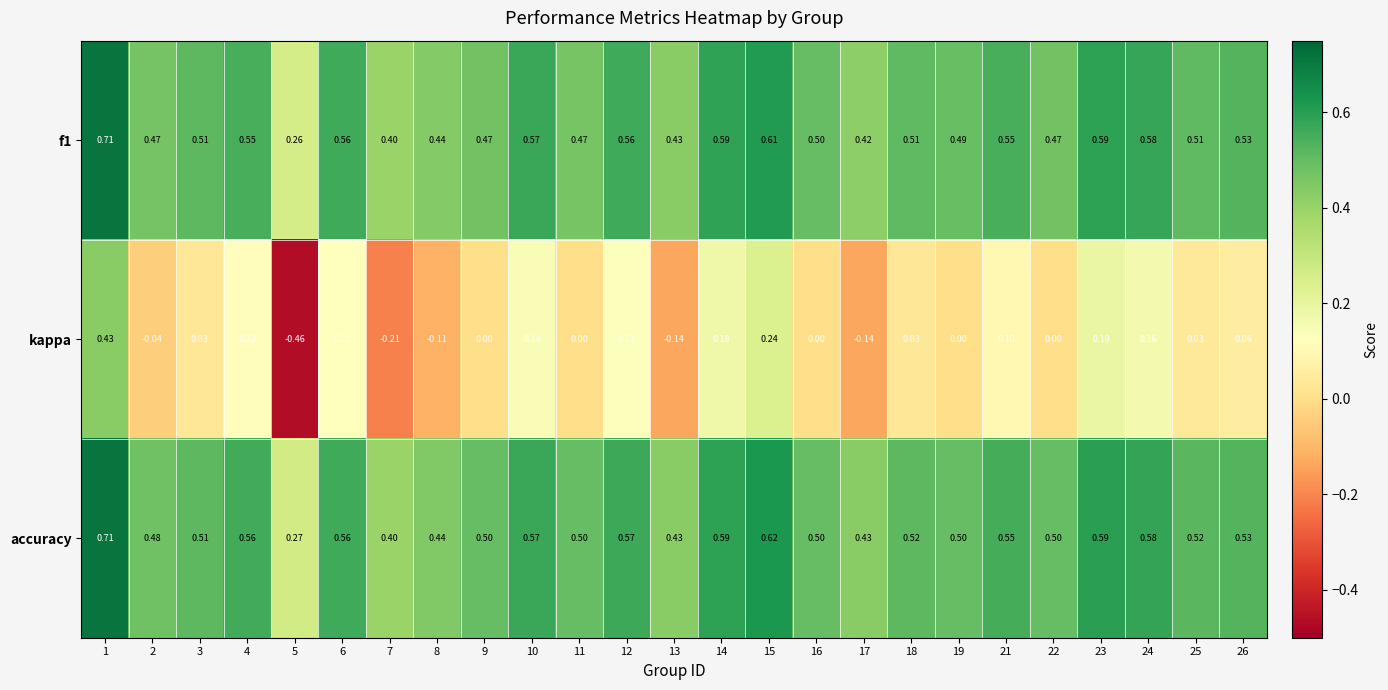

Is the value of f1 at 6 greater than the value of kappa at 24?

Yes